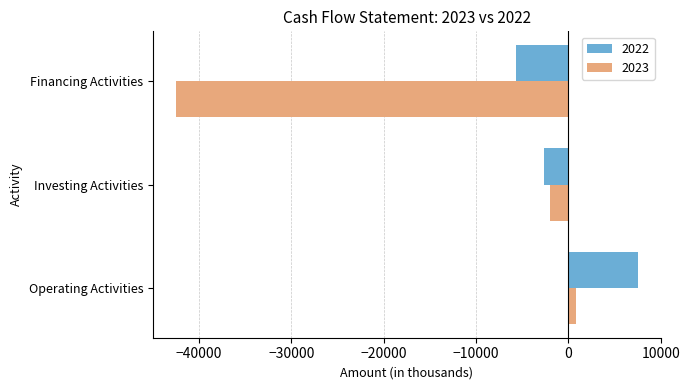

What value does the 2023 series have at Investing Activities?

-2011